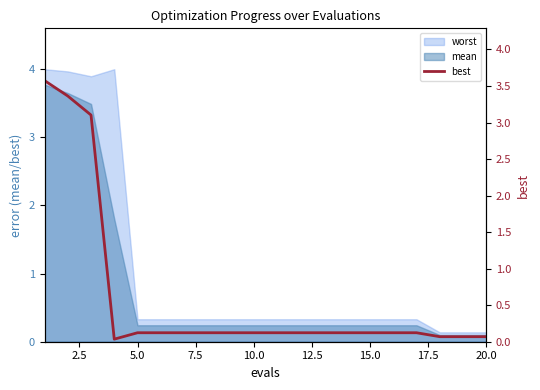

What is the average value?

0.6